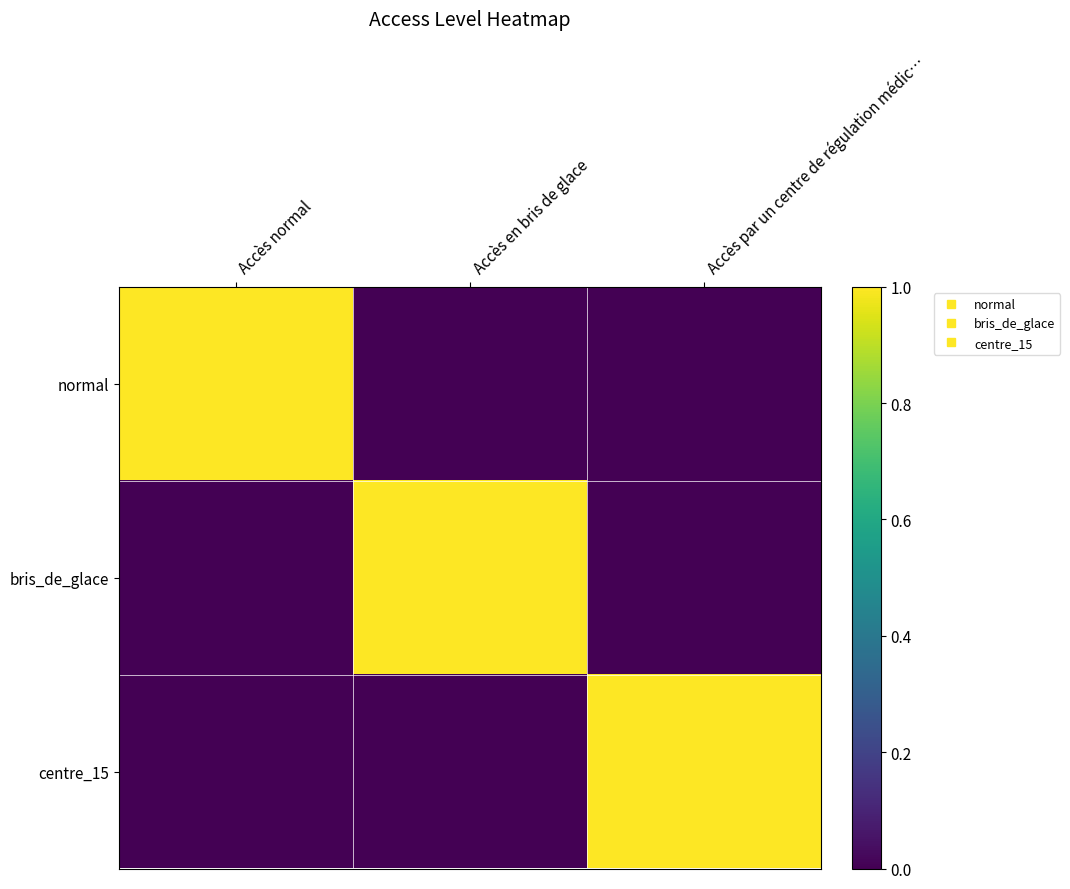

Which series changed the most between Accès normal and Accès par un centre de régulation médic…?

normal